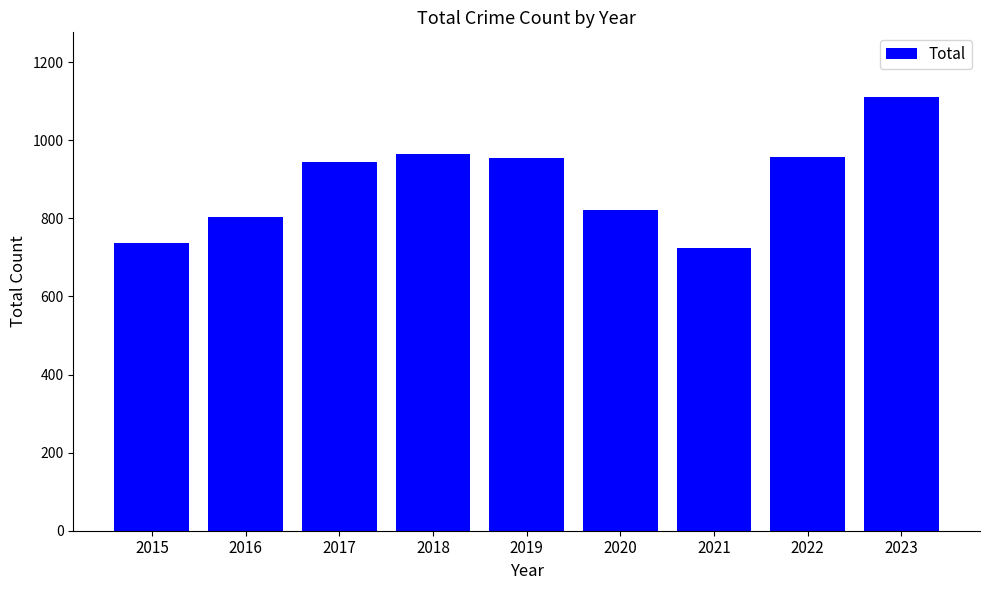

True or false: the data shows 1113 at 2015.

False